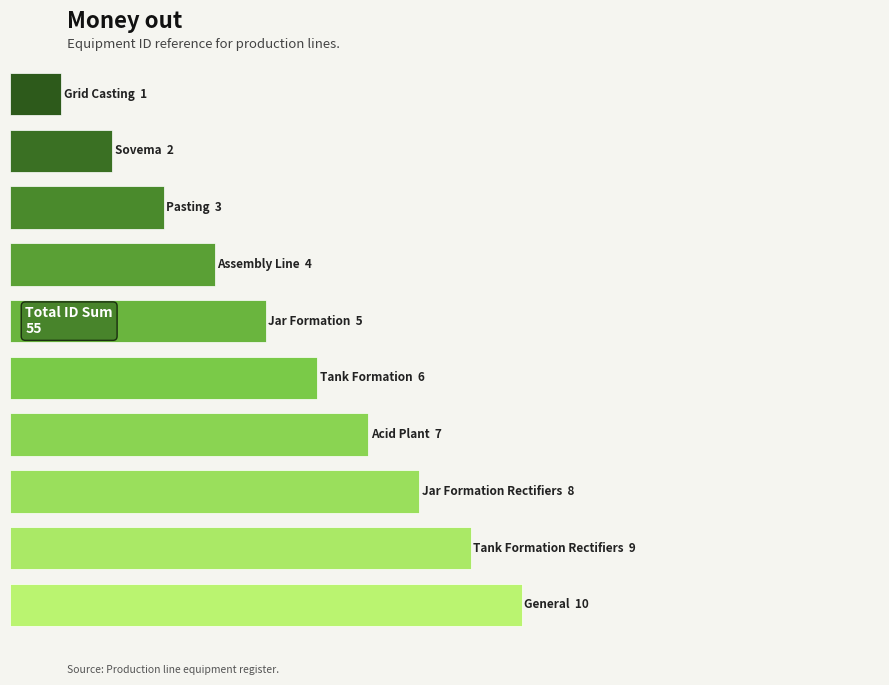

The chart shows a value of 0 at Sovema. True or false?

False